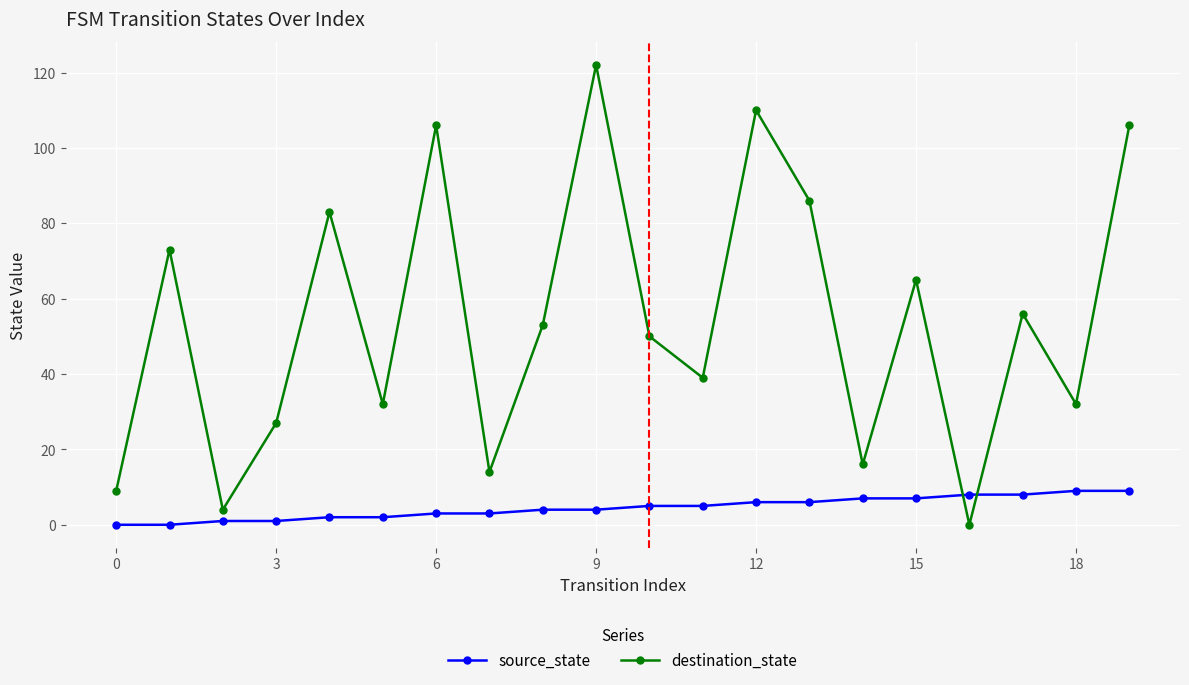

Reading left to right, transcribe all the data shown in this chart.

source_state: 0	0	1	1	2	2	3	3	4	4	5	5	6	6	7	7	8	8	9	9
destination_state: 9	73	4	27	83	32	106	14	53	122	50	39	110	86	16	65	0	56	32	106